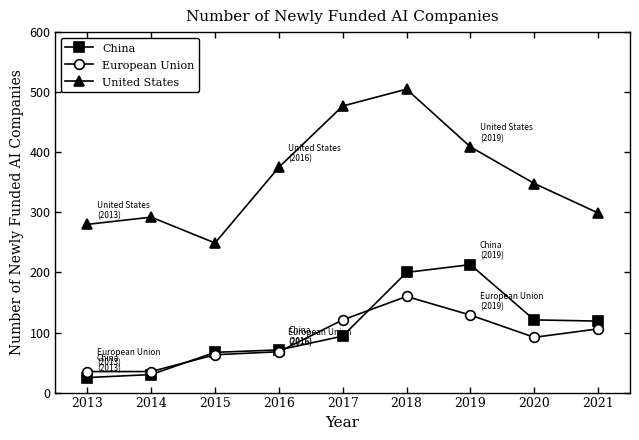

Read the United States value at 2016.

375